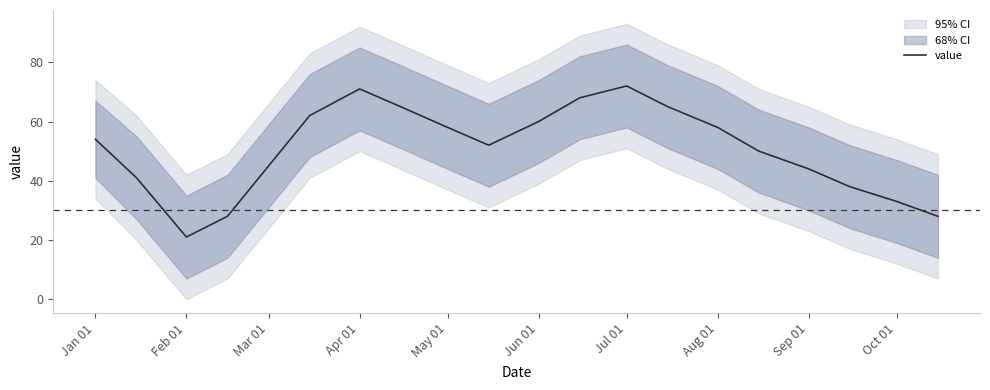

Reading right to left, extract all data points from this chart.

28	33	38	44	50	58	65	72	68	60	52	58	65	71	62	45	28	21	41	54